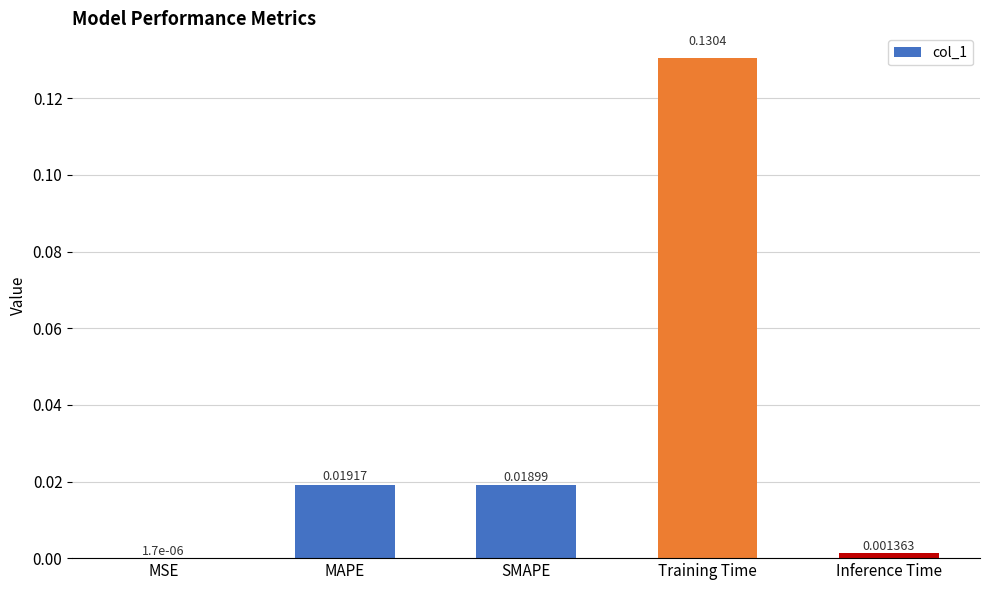

Are the bars horizontal?

No